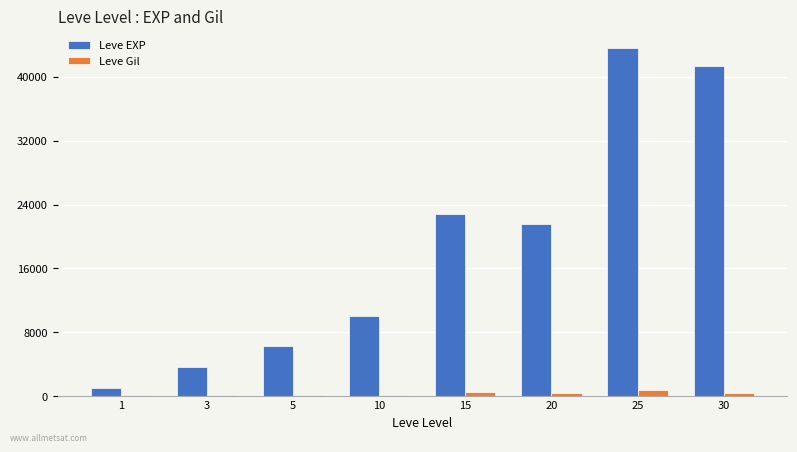

Is the value of Leve EXP at 30 greater than the value of Leve Gil at 20?

Yes